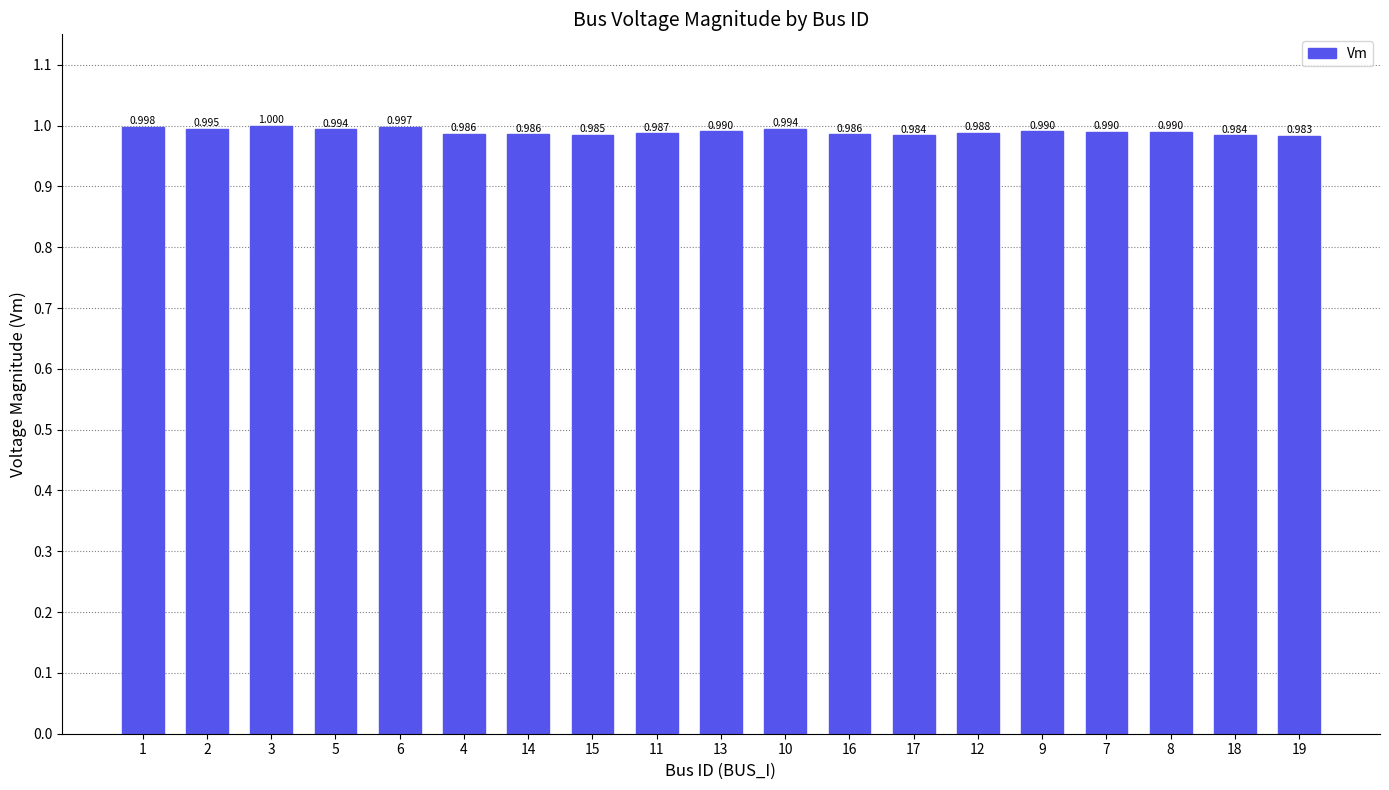

How many bars are there in total?

19